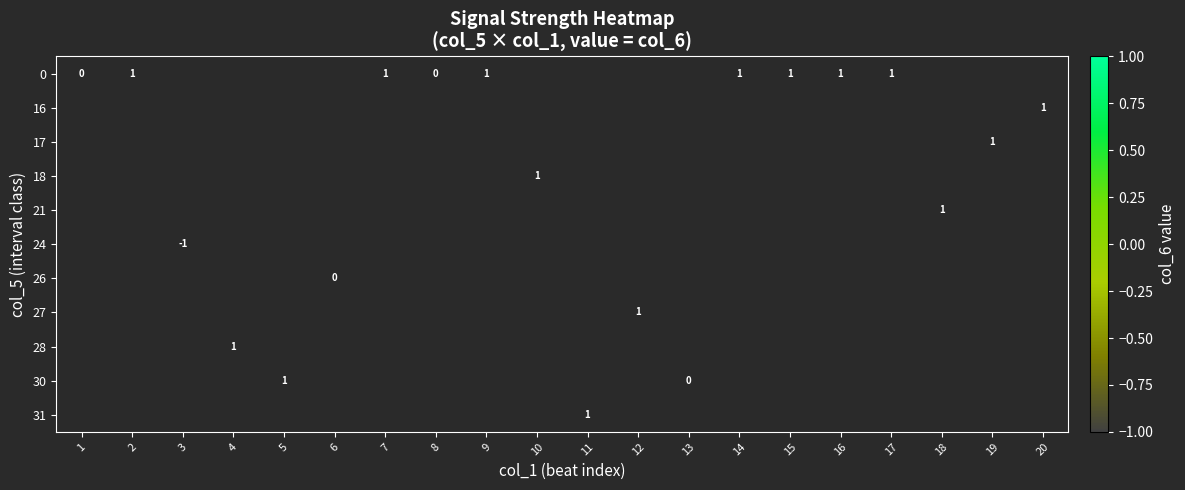

Is it true that 0 equals 1 at 14?

True